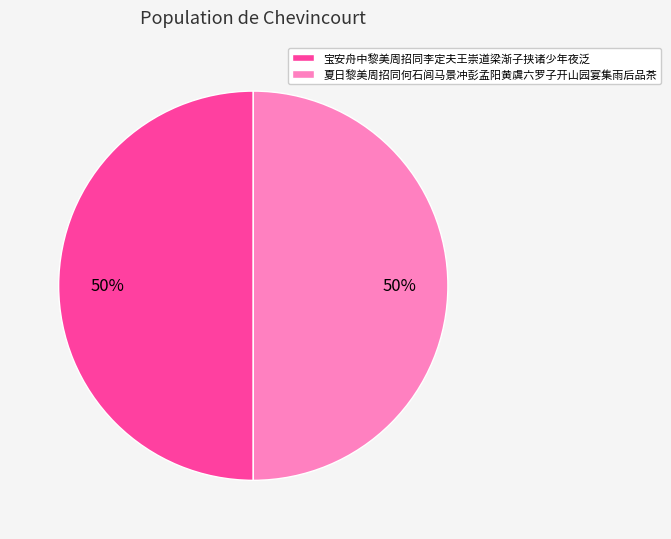

True or false: 宝安舟中黎美周招同李定夫王崇道梁渐子挟诸少年夜泛 accounts for 50% of the total.

True